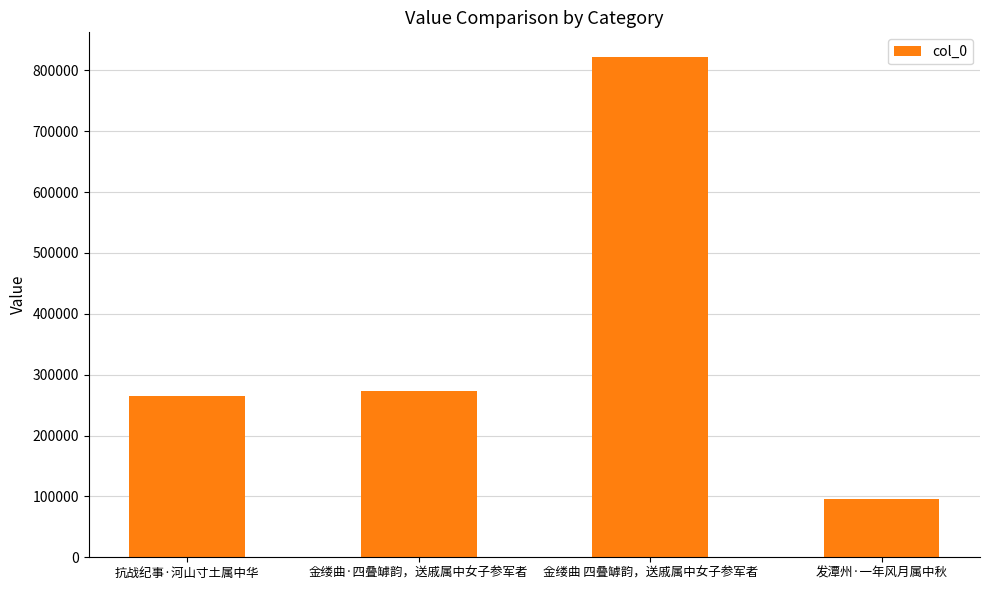

Between 抗战纪事·河山寸土属中华 and 金缕曲 四叠罅韵，送戚属中女子参军者, which is larger?

金缕曲 四叠罅韵，送戚属中女子参军者